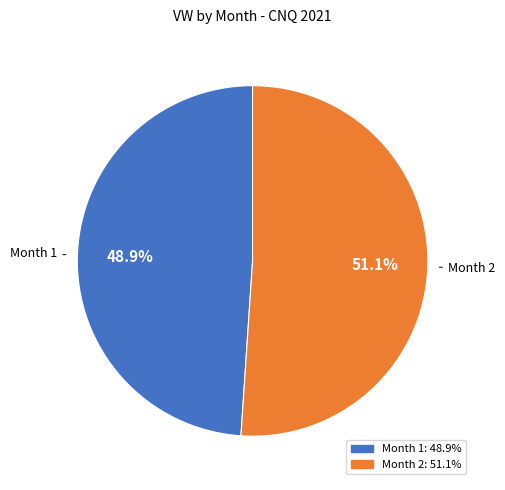

What percentage is the Month 2 slice, to the nearest percent?

51%